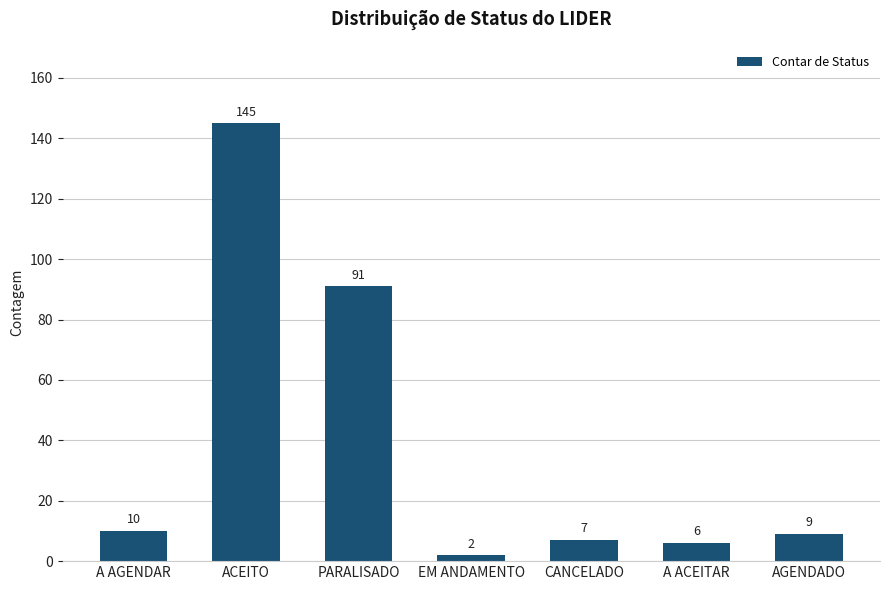

What position from the right is EM ANDAMENTO?

4